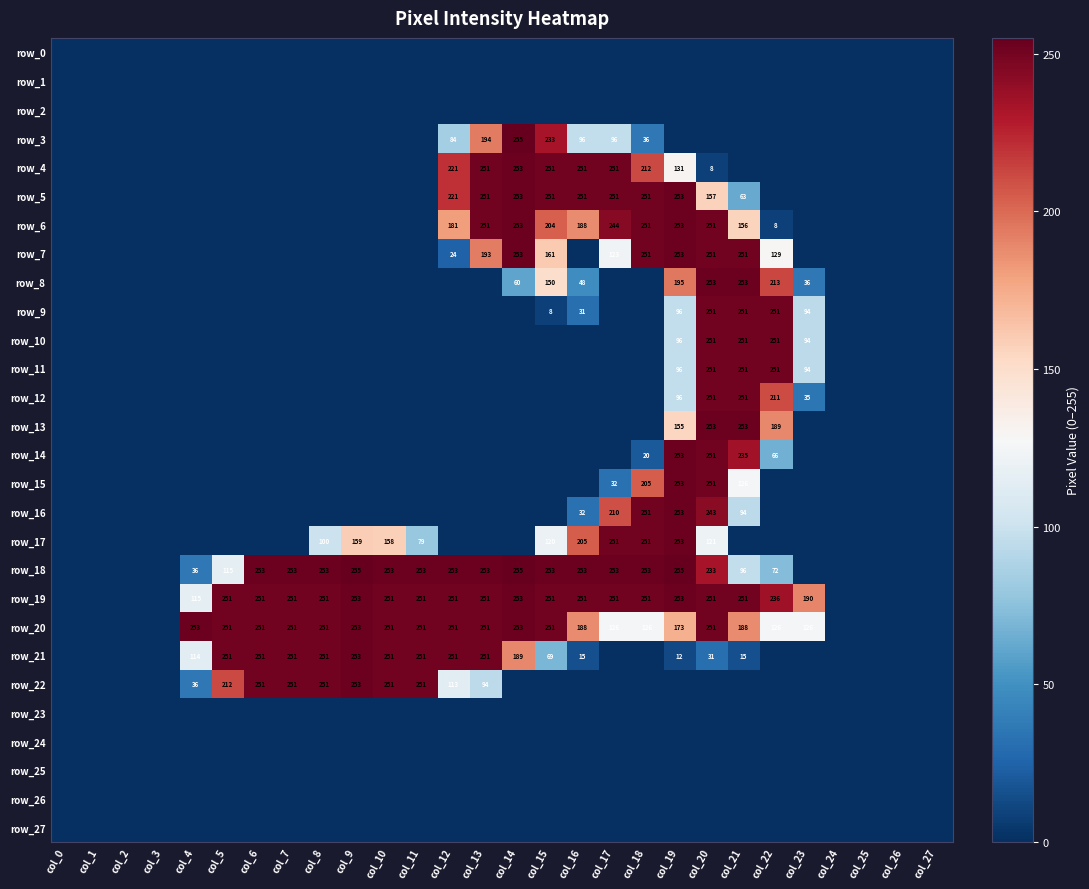

Reading right to left, extract all data points from this chart.

row_0: col_27=0	col_26=0	col_25=0	col_24=0	col_23=0	col_22=0	col_21=0	col_20=0	col_19=0	col_18=0	col_17=0	col_16=0	col_15=0	col_14=0	col_13=0	col_12=0	col_11=0	col_10=0	col_9=0	col_8=0	col_7=0	col_6=0	col_5=0	col_4=0	col_3=0	col_2=0	col_1=0	col_0=0
row_1: col_27=0	col_26=0	col_25=0	col_24=0	col_23=0	col_22=0	col_21=0	col_20=0	col_19=0	col_18=0	col_17=0	col_16=0	col_15=0	col_14=0	col_13=0	col_12=0	col_11=0	col_10=0	col_9=0	col_8=0	col_7=0	col_6=0	col_5=0	col_4=0	col_3=0	col_2=0	col_1=0	col_0=0
row_2: col_27=0	col_26=0	col_25=0	col_24=0	col_23=0	col_22=0	col_21=0	col_20=0	col_19=0	col_18=0	col_17=0	col_16=0	col_15=0	col_14=0	col_13=0	col_12=0	col_11=0	col_10=0	col_9=0	col_8=0	col_7=0	col_6=0	col_5=0	col_4=0	col_3=0	col_2=0	col_1=0	col_0=0
row_3: col_27=0	col_26=0	col_25=0	col_24=0	col_23=0	col_22=0	col_21=0	col_20=0	col_19=0	col_18=36	col_17=96	col_16=96	col_15=233	col_14=255	col_13=194	col_12=84	col_11=0	col_10=0	col_9=0	col_8=0	col_7=0	col_6=0	col_5=0	col_4=0	col_3=0	col_2=0	col_1=0	col_0=0
row_4: col_27=0	col_26=0	col_25=0	col_24=0	col_23=0	col_22=0	col_21=0	col_20=8	col_19=131	col_18=212	col_17=251	col_16=251	col_15=251	col_14=253	col_13=251	col_12=221	col_11=0	col_10=0	col_9=0	col_8=0	col_7=0	col_6=0	col_5=0	col_4=0	col_3=0	col_2=0	col_1=0	col_0=0
row_5: col_27=0	col_26=0	col_25=0	col_24=0	col_23=0	col_22=0	col_21=63	col_20=157	col_19=253	col_18=251	col_17=251	col_16=251	col_15=251	col_14=253	col_13=251	col_12=221	col_11=0	col_10=0	col_9=0	col_8=0	col_7=0	col_6=0	col_5=0	col_4=0	col_3=0	col_2=0	col_1=0	col_0=0
row_6: col_27=0	col_26=0	col_25=0	col_24=0	col_23=0	col_22=8	col_21=156	col_20=251	col_19=253	col_18=251	col_17=244	col_16=188	col_15=204	col_14=253	col_13=251	col_12=181	col_11=0	col_10=0	col_9=0	col_8=0	col_7=0	col_6=0	col_5=0	col_4=0	col_3=0	col_2=0	col_1=0	col_0=0
row_7: col_27=0	col_26=0	col_25=0	col_24=0	col_23=0	col_22=129	col_21=251	col_20=251	col_19=253	col_18=251	col_17=123	col_16=0	col_15=161	col_14=253	col_13=193	col_12=24	col_11=0	col_10=0	col_9=0	col_8=0	col_7=0	col_6=0	col_5=0	col_4=0	col_3=0	col_2=0	col_1=0	col_0=0
row_8: col_27=0	col_26=0	col_25=0	col_24=0	col_23=36	col_22=213	col_21=253	col_20=253	col_19=195	col_18=0	col_17=0	col_16=48	col_15=150	col_14=60	col_13=0	col_12=0	col_11=0	col_10=0	col_9=0	col_8=0	col_7=0	col_6=0	col_5=0	col_4=0	col_3=0	col_2=0	col_1=0	col_0=0
row_9: col_27=0	col_26=0	col_25=0	col_24=0	col_23=94	col_22=251	col_21=251	col_20=251	col_19=96	col_18=0	col_17=0	col_16=31	col_15=8	col_14=0	col_13=0	col_12=0	col_11=0	col_10=0	col_9=0	col_8=0	col_7=0	col_6=0	col_5=0	col_4=0	col_3=0	col_2=0	col_1=0	col_0=0
row_10: col_27=0	col_26=0	col_25=0	col_24=0	col_23=94	col_22=251	col_21=251	col_20=251	col_19=96	col_18=0	col_17=0	col_16=0	col_15=0	col_14=0	col_13=0	col_12=0	col_11=0	col_10=0	col_9=0	col_8=0	col_7=0	col_6=0	col_5=0	col_4=0	col_3=0	col_2=0	col_1=0	col_0=0
row_11: col_27=0	col_26=0	col_25=0	col_24=0	col_23=94	col_22=251	col_21=251	col_20=251	col_19=96	col_18=0	col_17=0	col_16=0	col_15=0	col_14=0	col_13=0	col_12=0	col_11=0	col_10=0	col_9=0	col_8=0	col_7=0	col_6=0	col_5=0	col_4=0	col_3=0	col_2=0	col_1=0	col_0=0
row_12: col_27=0	col_26=0	col_25=0	col_24=0	col_23=35	col_22=211	col_21=251	col_20=251	col_19=96	col_18=0	col_17=0	col_16=0	col_15=0	col_14=0	col_13=0	col_12=0	col_11=0	col_10=0	col_9=0	col_8=0	col_7=0	col_6=0	col_5=0	col_4=0	col_3=0	col_2=0	col_1=0	col_0=0
row_13: col_27=0	col_26=0	col_25=0	col_24=0	col_23=0	col_22=189	col_21=253	col_20=253	col_19=155	col_18=0	col_17=0	col_16=0	col_15=0	col_14=0	col_13=0	col_12=0	col_11=0	col_10=0	col_9=0	col_8=0	col_7=0	col_6=0	col_5=0	col_4=0	col_3=0	col_2=0	col_1=0	col_0=0
row_14: col_27=0	col_26=0	col_25=0	col_24=0	col_23=0	col_22=66	col_21=235	col_20=251	col_19=253	col_18=20	col_17=0	col_16=0	col_15=0	col_14=0	col_13=0	col_12=0	col_11=0	col_10=0	col_9=0	col_8=0	col_7=0	col_6=0	col_5=0	col_4=0	col_3=0	col_2=0	col_1=0	col_0=0
row_15: col_27=0	col_26=0	col_25=0	col_24=0	col_23=0	col_22=0	col_21=126	col_20=251	col_19=253	col_18=205	col_17=32	col_16=0	col_15=0	col_14=0	col_13=0	col_12=0	col_11=0	col_10=0	col_9=0	col_8=0	col_7=0	col_6=0	col_5=0	col_4=0	col_3=0	col_2=0	col_1=0	col_0=0
row_16: col_27=0	col_26=0	col_25=0	col_24=0	col_23=0	col_22=0	col_21=94	col_20=243	col_19=253	col_18=251	col_17=210	col_16=32	col_15=0	col_14=0	col_13=0	col_12=0	col_11=0	col_10=0	col_9=0	col_8=0	col_7=0	col_6=0	col_5=0	col_4=0	col_3=0	col_2=0	col_1=0	col_0=0
row_17: col_27=0	col_26=0	col_25=0	col_24=0	col_23=0	col_22=0	col_21=0	col_20=121	col_19=253	col_18=251	col_17=251	col_16=205	col_15=120	col_14=0	col_13=0	col_12=0	col_11=79	col_10=158	col_9=159	col_8=100	col_7=0	col_6=0	col_5=0	col_4=0	col_3=0	col_2=0	col_1=0	col_0=0
row_18: col_27=0	col_26=0	col_25=0	col_24=0	col_23=0	col_22=72	col_21=96	col_20=233	col_19=255	col_18=253	col_17=253	col_16=253	col_15=253	col_14=255	col_13=253	col_12=253	col_11=253	col_10=253	col_9=255	col_8=253	col_7=253	col_6=253	col_5=115	col_4=36	col_3=0	col_2=0	col_1=0	col_0=0
row_19: col_27=0	col_26=0	col_25=0	col_24=0	col_23=190	col_22=236	col_21=251	col_20=251	col_19=253	col_18=251	col_17=251	col_16=251	col_15=251	col_14=253	col_13=251	col_12=251	col_11=251	col_10=251	col_9=253	col_8=251	col_7=251	col_6=251	col_5=251	col_4=115	col_3=0	col_2=0	col_1=0	col_0=0
row_20: col_27=0	col_26=0	col_25=0	col_24=0	col_23=126	col_22=126	col_21=188	col_20=251	col_19=173	col_18=126	col_17=126	col_16=188	col_15=251	col_14=253	col_13=251	col_12=251	col_11=251	col_10=251	col_9=253	col_8=251	col_7=251	col_6=251	col_5=251	col_4=253	col_3=0	col_2=0	col_1=0	col_0=0
row_21: col_27=0	col_26=0	col_25=0	col_24=0	col_23=0	col_22=0	col_21=15	col_20=31	col_19=12	col_18=0	col_17=0	col_16=15	col_15=69	col_14=189	col_13=251	col_12=251	col_11=251	col_10=251	col_9=253	col_8=251	col_7=251	col_6=251	col_5=251	col_4=114	col_3=0	col_2=0	col_1=0	col_0=0
row_22: col_27=0	col_26=0	col_25=0	col_24=0	col_23=0	col_22=0	col_21=0	col_20=0	col_19=0	col_18=0	col_17=0	col_16=0	col_15=0	col_14=0	col_13=94	col_12=113	col_11=251	col_10=251	col_9=253	col_8=251	col_7=251	col_6=251	col_5=212	col_4=36	col_3=0	col_2=0	col_1=0	col_0=0
row_23: col_27=0	col_26=0	col_25=0	col_24=0	col_23=0	col_22=0	col_21=0	col_20=0	col_19=0	col_18=0	col_17=0	col_16=0	col_15=0	col_14=0	col_13=0	col_12=0	col_11=0	col_10=0	col_9=0	col_8=0	col_7=0	col_6=0	col_5=0	col_4=0	col_3=0	col_2=0	col_1=0	col_0=0
row_24: col_27=0	col_26=0	col_25=0	col_24=0	col_23=0	col_22=0	col_21=0	col_20=0	col_19=0	col_18=0	col_17=0	col_16=0	col_15=0	col_14=0	col_13=0	col_12=0	col_11=0	col_10=0	col_9=0	col_8=0	col_7=0	col_6=0	col_5=0	col_4=0	col_3=0	col_2=0	col_1=0	col_0=0
row_25: col_27=0	col_26=0	col_25=0	col_24=0	col_23=0	col_22=0	col_21=0	col_20=0	col_19=0	col_18=0	col_17=0	col_16=0	col_15=0	col_14=0	col_13=0	col_12=0	col_11=0	col_10=0	col_9=0	col_8=0	col_7=0	col_6=0	col_5=0	col_4=0	col_3=0	col_2=0	col_1=0	col_0=0
row_26: col_27=0	col_26=0	col_25=0	col_24=0	col_23=0	col_22=0	col_21=0	col_20=0	col_19=0	col_18=0	col_17=0	col_16=0	col_15=0	col_14=0	col_13=0	col_12=0	col_11=0	col_10=0	col_9=0	col_8=0	col_7=0	col_6=0	col_5=0	col_4=0	col_3=0	col_2=0	col_1=0	col_0=0
row_27: col_27=0	col_26=0	col_25=0	col_24=0	col_23=0	col_22=0	col_21=0	col_20=0	col_19=0	col_18=0	col_17=0	col_16=0	col_15=0	col_14=0	col_13=0	col_12=0	col_11=0	col_10=0	col_9=0	col_8=0	col_7=0	col_6=0	col_5=0	col_4=0	col_3=0	col_2=0	col_1=0	col_0=0